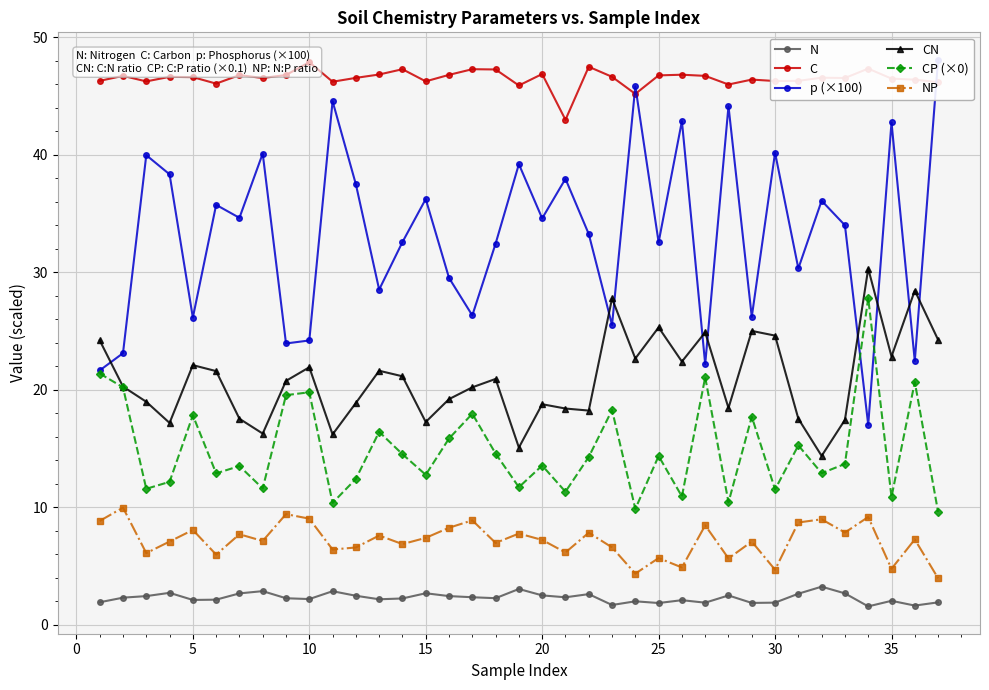

True or false: NP has more than 1 interior local peaks.

True